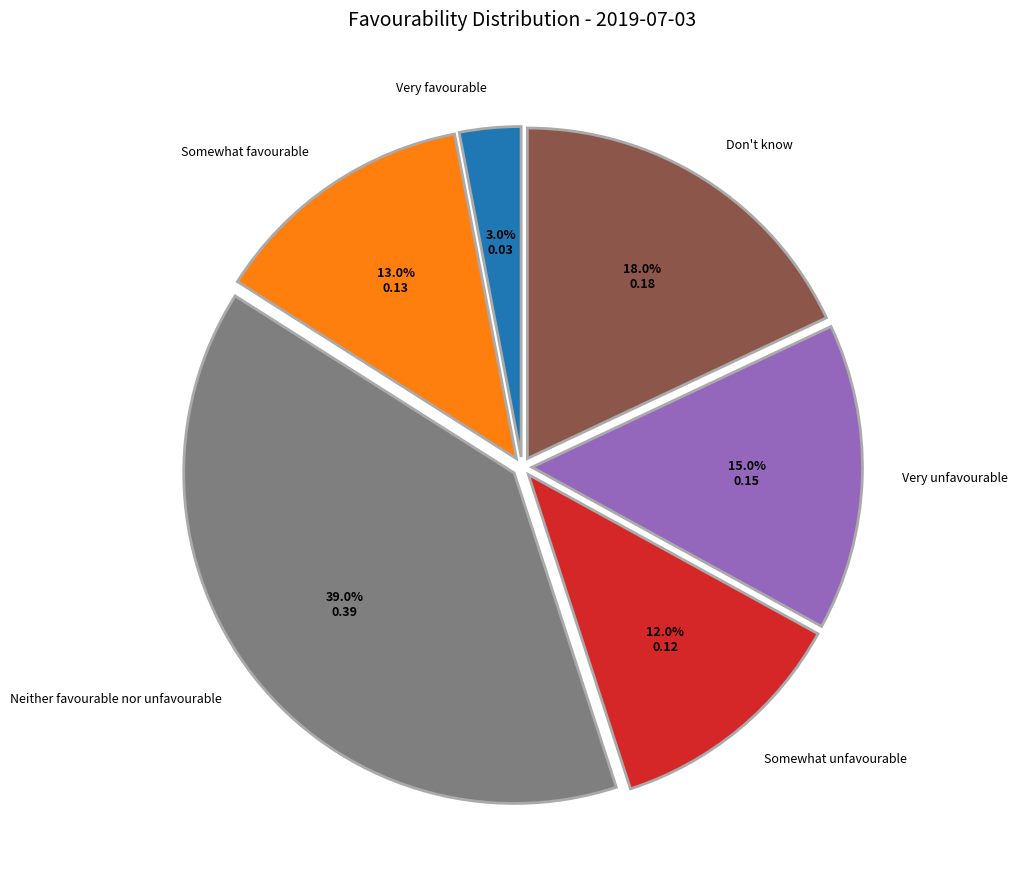

Is there any slice that represents more than half of the pie?

No